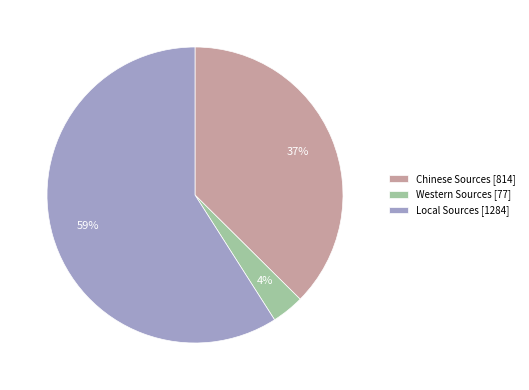

What is the largest slice in the pie chart?

Local Sources